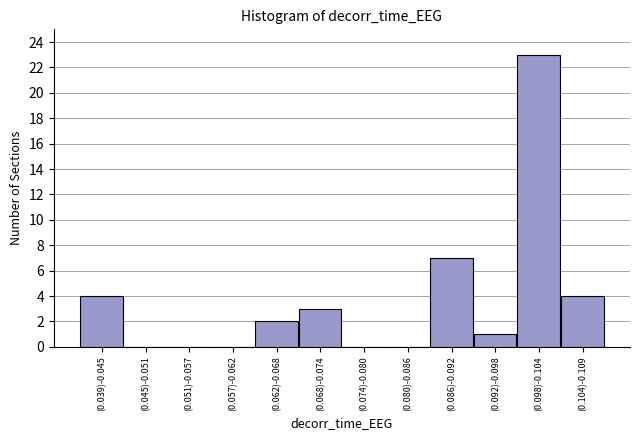

Reading left to right, list all the values displayed in this chart.

(0.039)-0.045=4	(0.045)-0.051=0	(0.051)-0.057=0	(0.057)-0.062=0	(0.062)-0.068=2	(0.068)-0.074=3	(0.074)-0.080=0	(0.080)-0.086=0	(0.086)-0.092=7	(0.092)-0.098=1	(0.098)-0.104=23	(0.104)-0.109=4